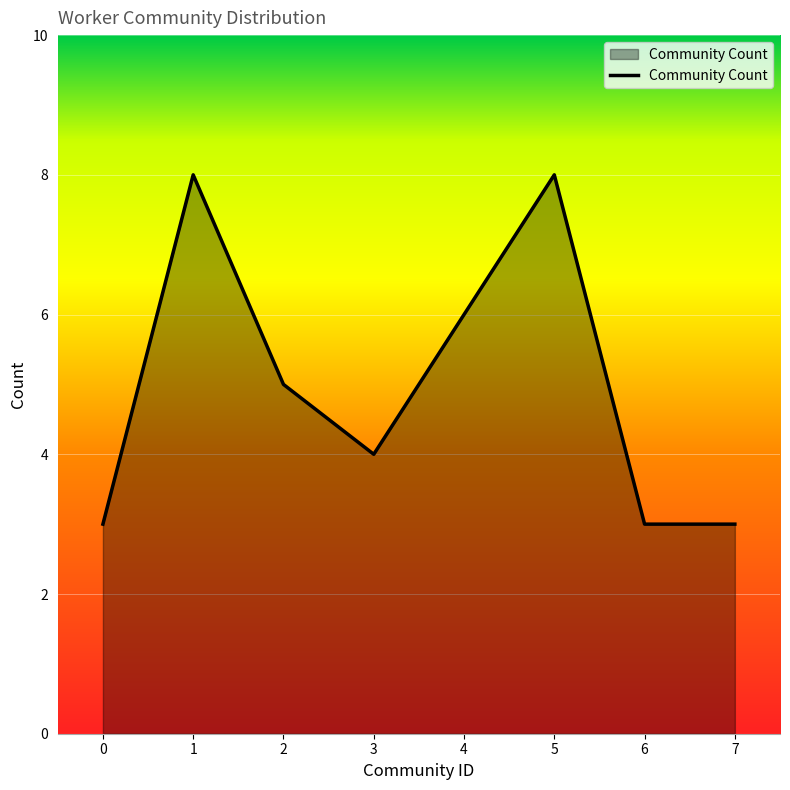

Where is the first local minimum?

3